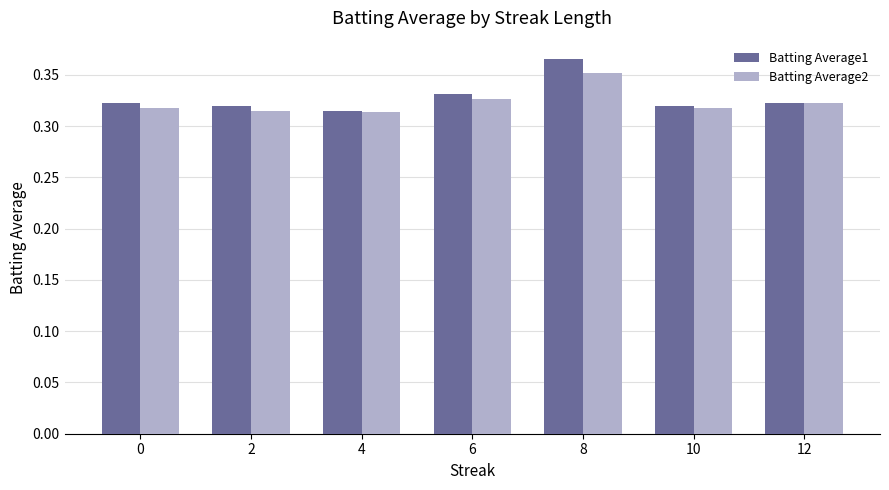

What is the sum of all Batting Average2 values?

2.3